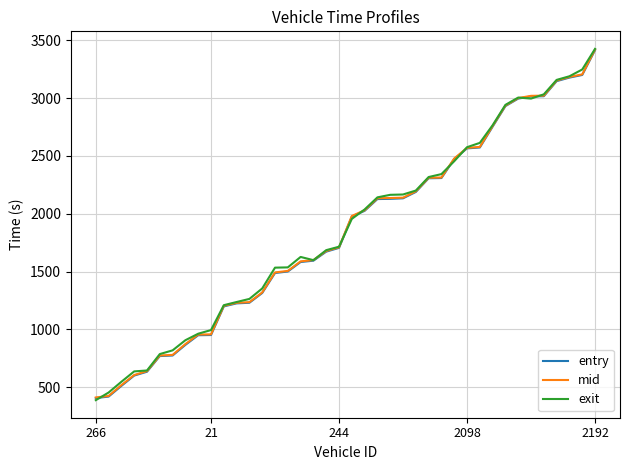

What is the highest value of the entry series?

3416.2